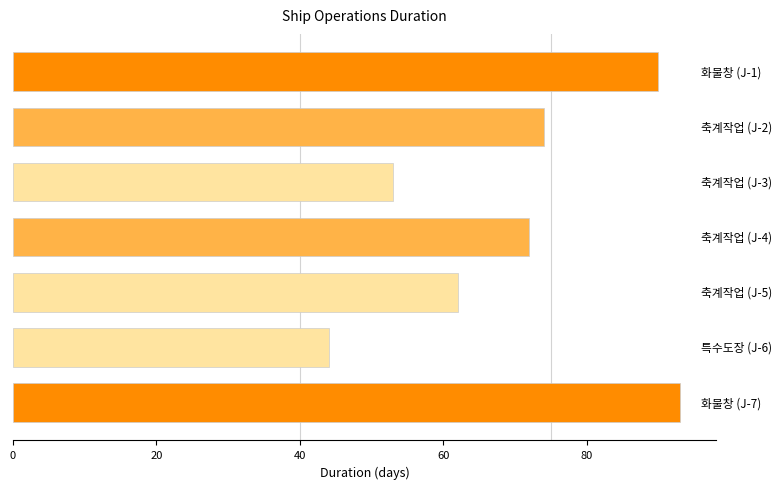

How many data points are less than 72?

3